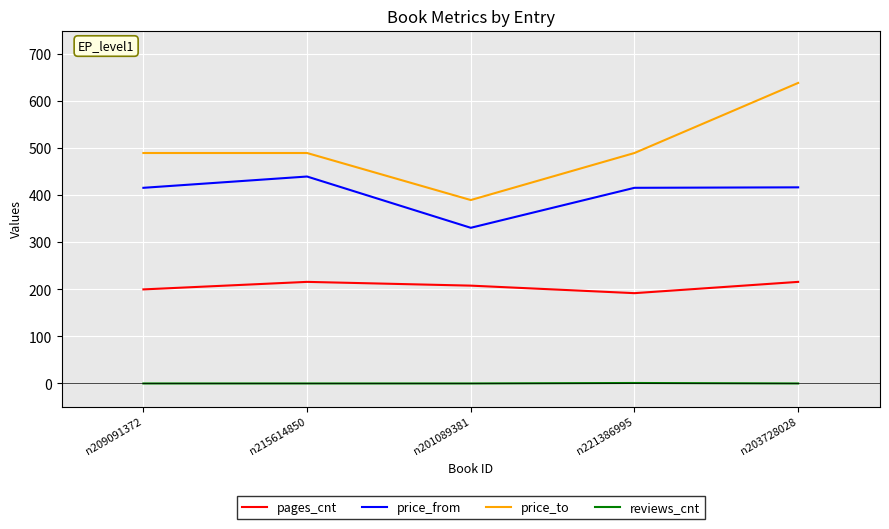

What value does the price_to series have at n209091372?

490